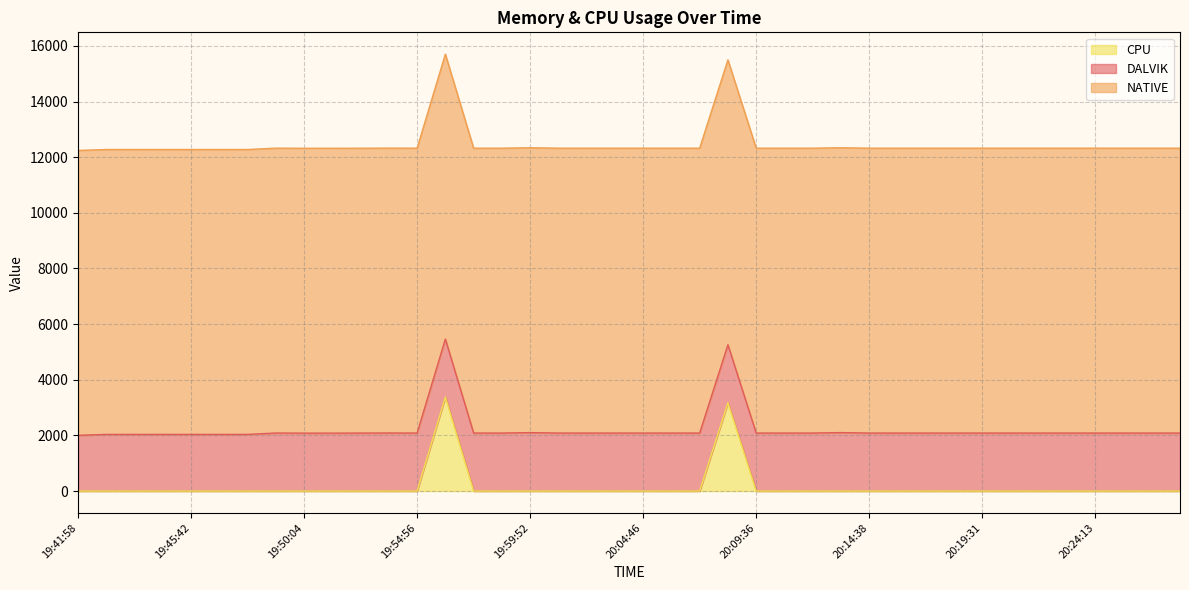

Which series has the largest total across all categories?

NATIVE